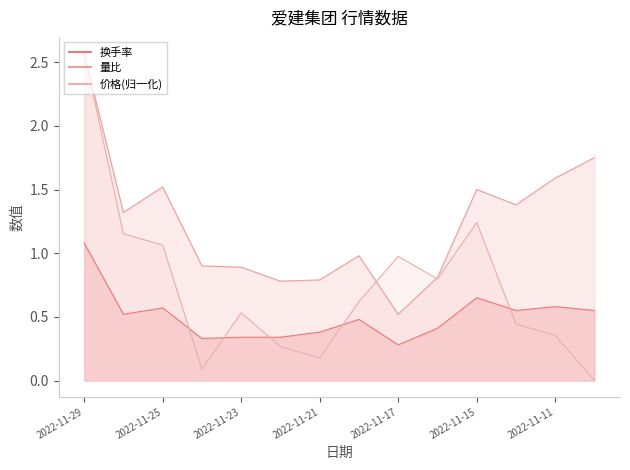

True or false: 换手率 and 量比 intersect in this chart.

False